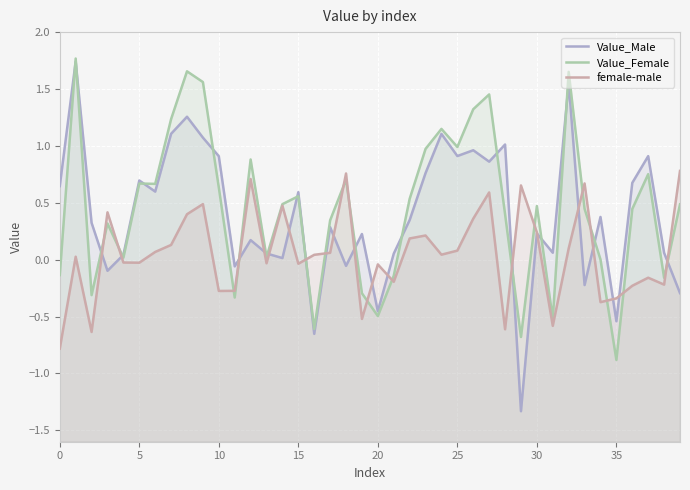

What is the value of the Value_Male point at the 24th from the left?

0.8